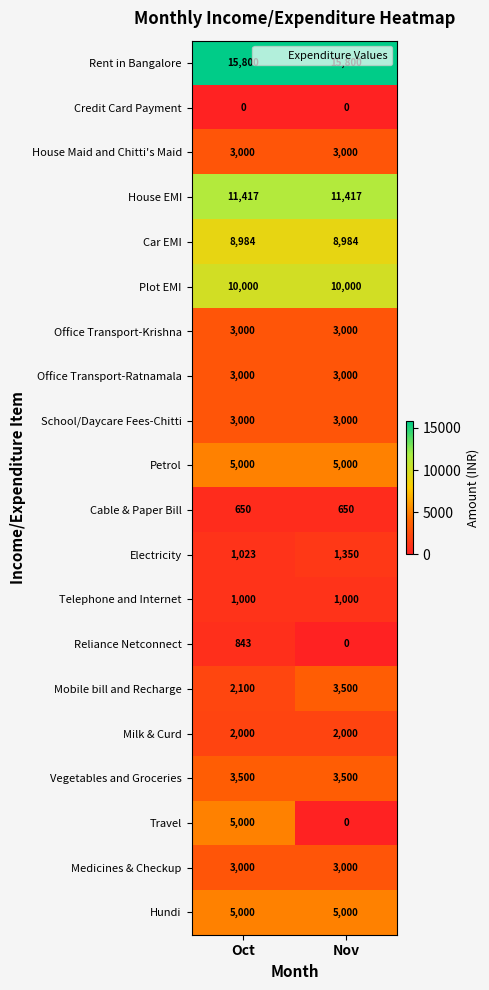

At which category is the sum across all series the highest?

Oct